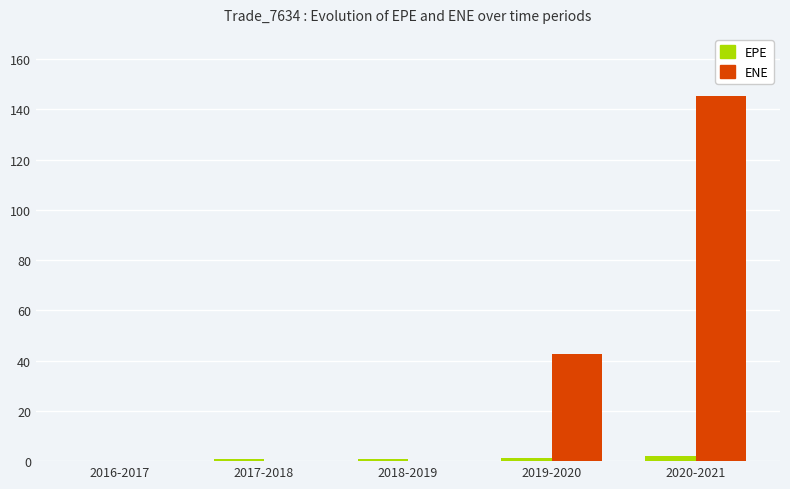

What is the highest value of the ENE series?

145.2